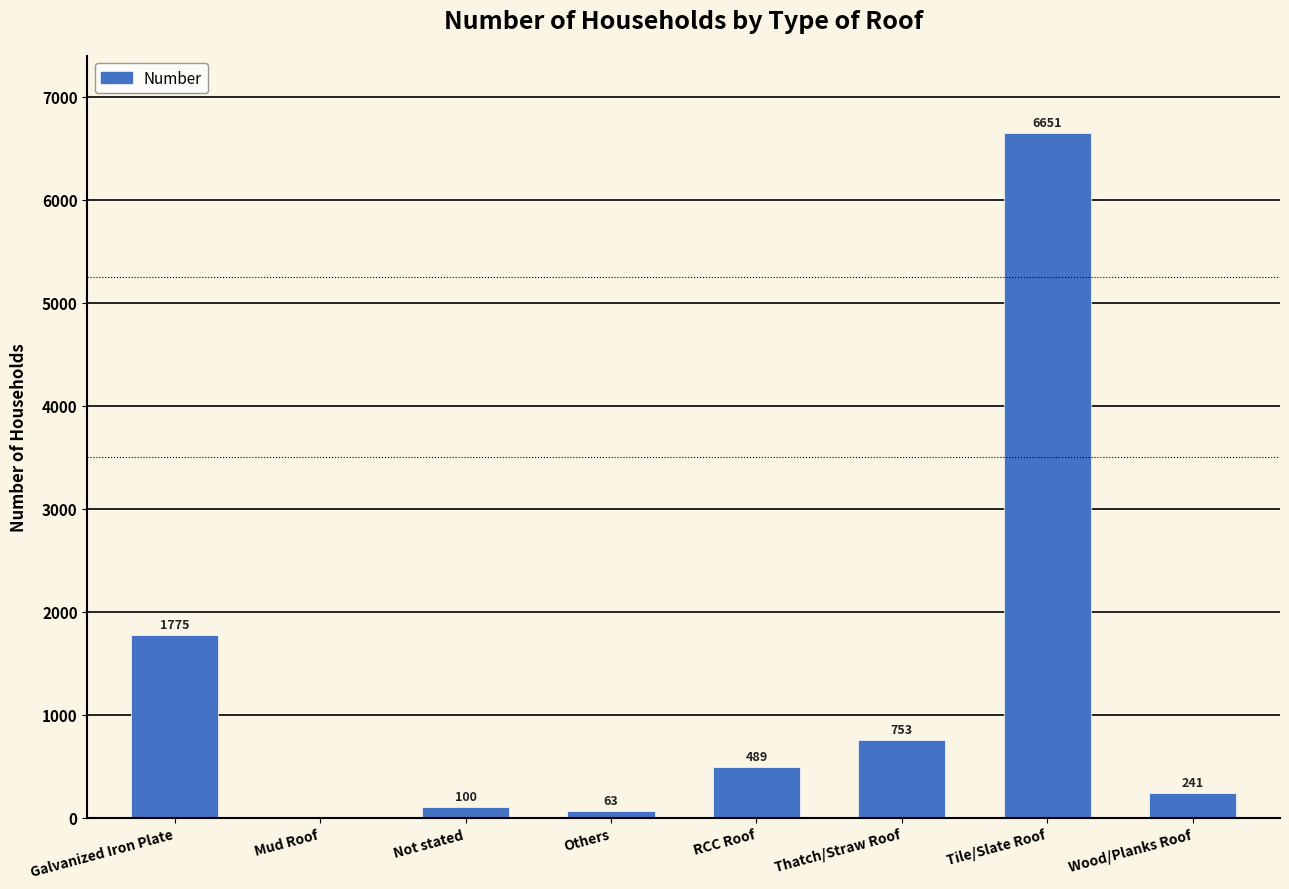

The chart shows a value of 489 at RCC Roof. True or false?

True